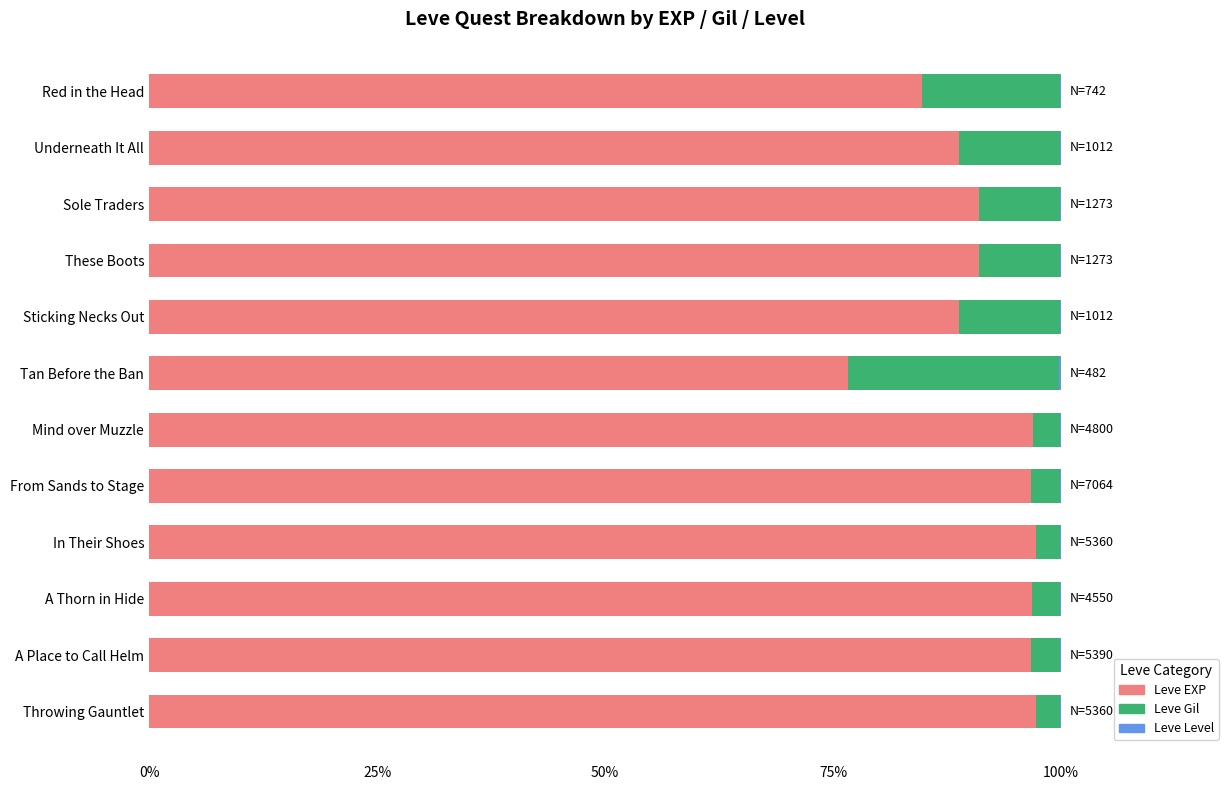

What is the highest value of the Leve EXP series?

97.3